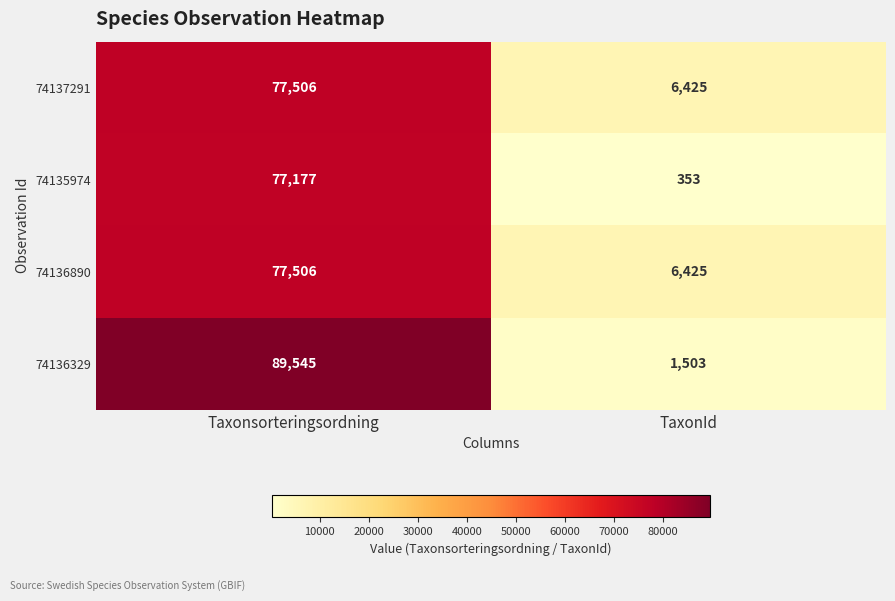

What is the average value of the 74136329 series?

45524